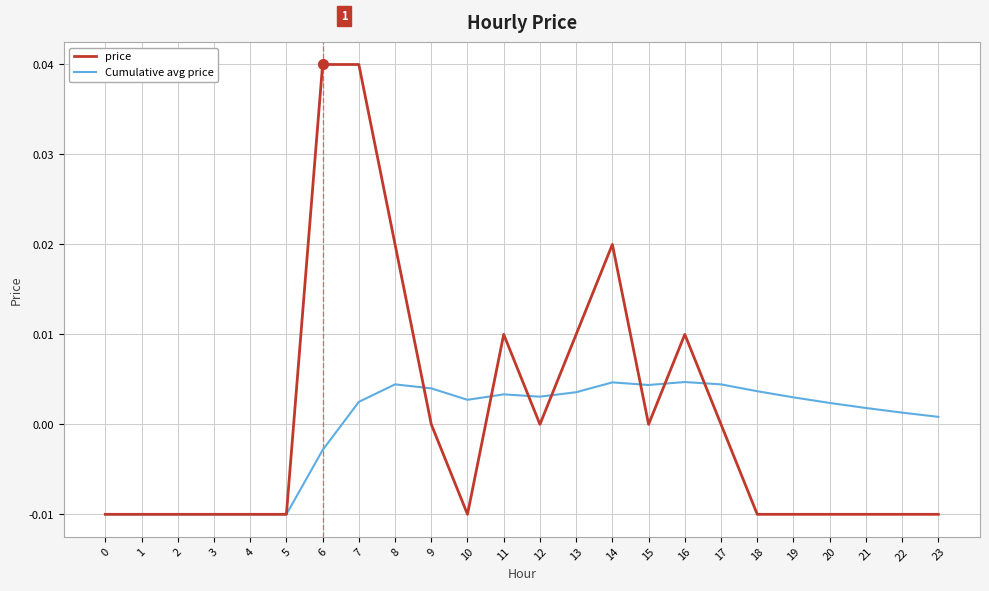

True or false: price and Cumulative avg price intersect in this chart.

True